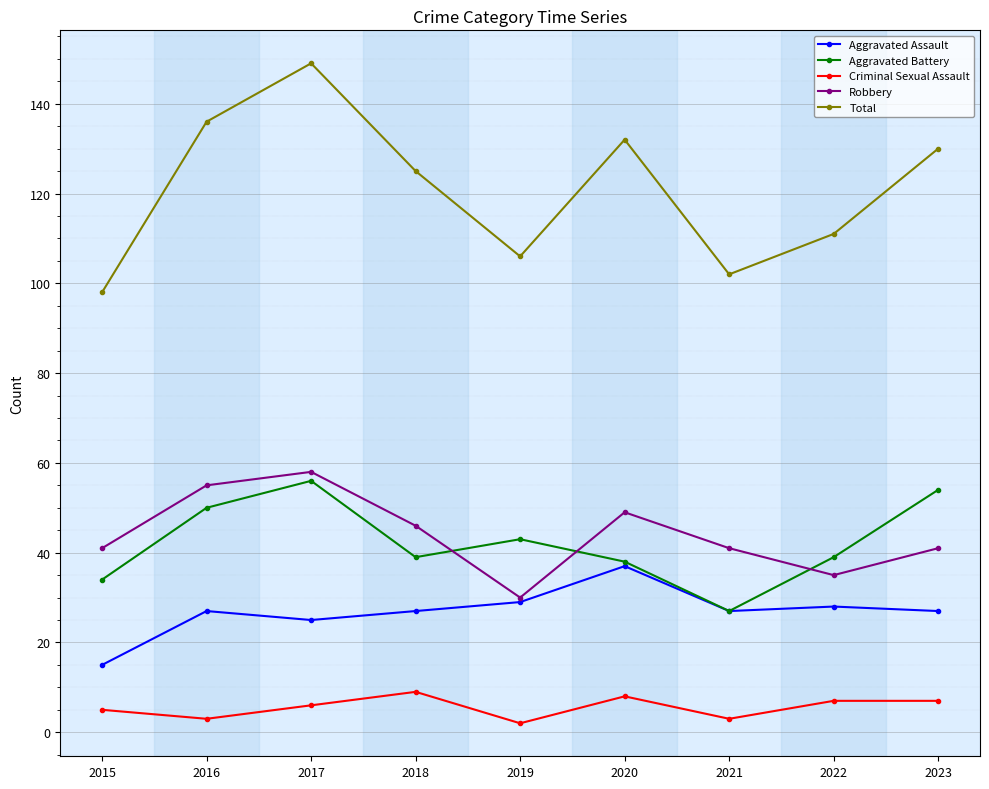

Reading right to left, extract all data points from this chart.

Aggravated Assault: 2023=27	2022=28	2021=27	2020=37	2019=29	2018=27	2017=25	2016=27	2015=15
Aggravated Battery: 2023=54	2022=39	2021=27	2020=38	2019=43	2018=39	2017=56	2016=50	2015=34
Criminal Sexual Assault: 2023=7	2022=7	2021=3	2020=8	2019=2	2018=9	2017=6	2016=3	2015=5
Robbery: 2023=41	2022=35	2021=41	2020=49	2019=30	2018=46	2017=58	2016=55	2015=41
Total: 2023=130	2022=111	2021=102	2020=132	2019=106	2018=125	2017=149	2016=136	2015=98